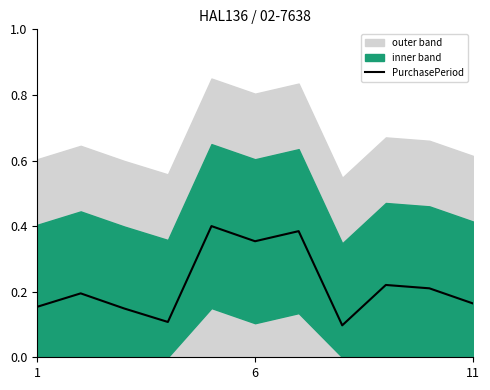

True or false: PurchasePeriod has a value of 0.3 at 1.

False